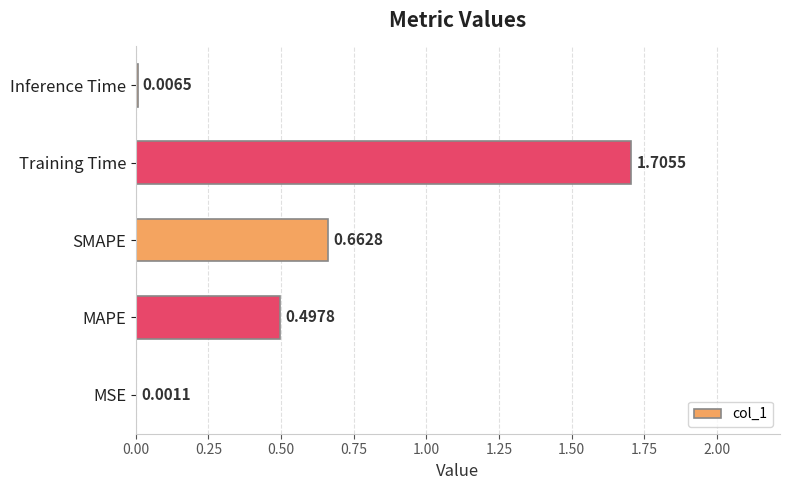

Where is the data nearest to the value 0?

MSE